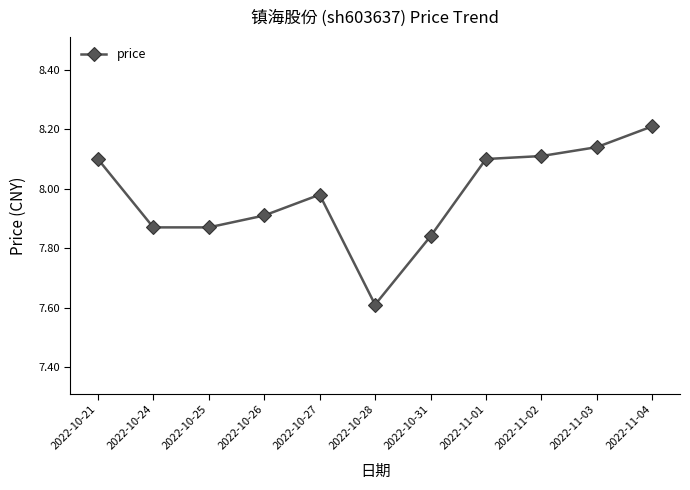

True or false: the data shows 13.0 at 2022-10-31.

False